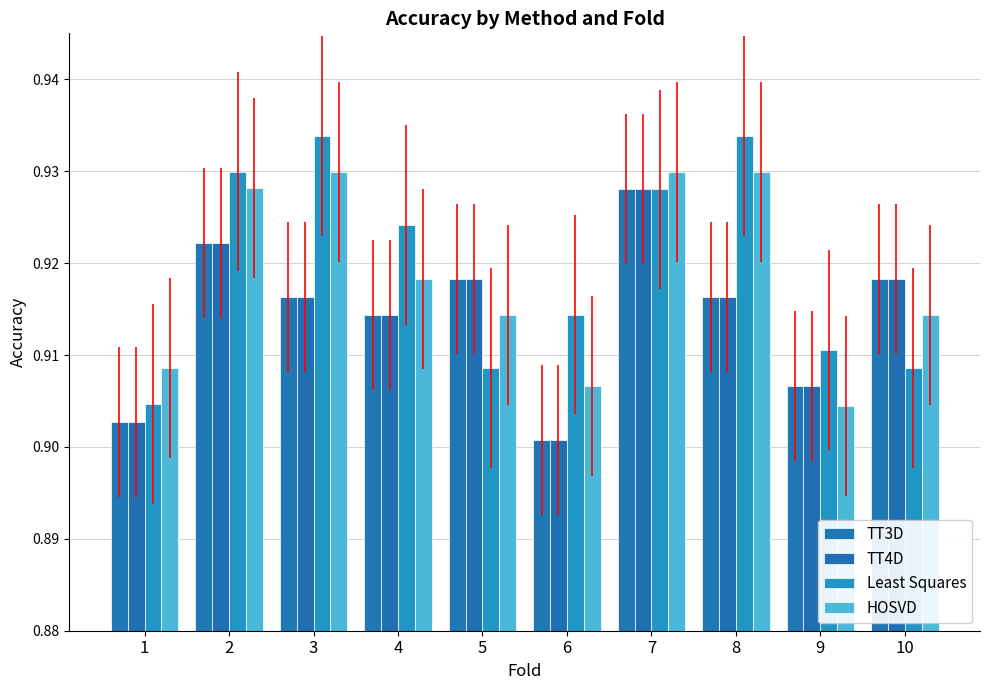

Where is Least Squares nearest to the value 0?

1